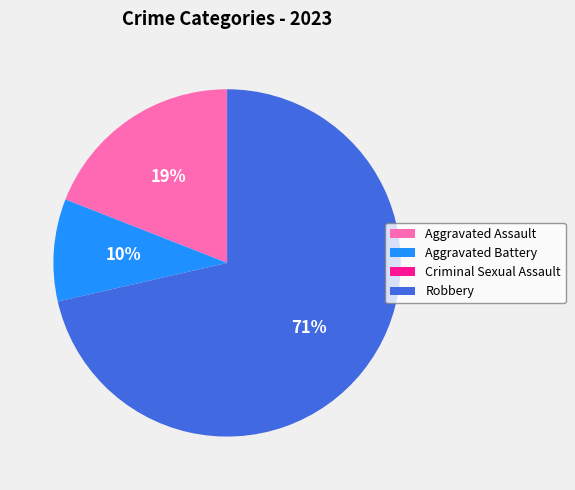

To the nearest percent, what percentage of the pie is Aggravated Assault?

19%